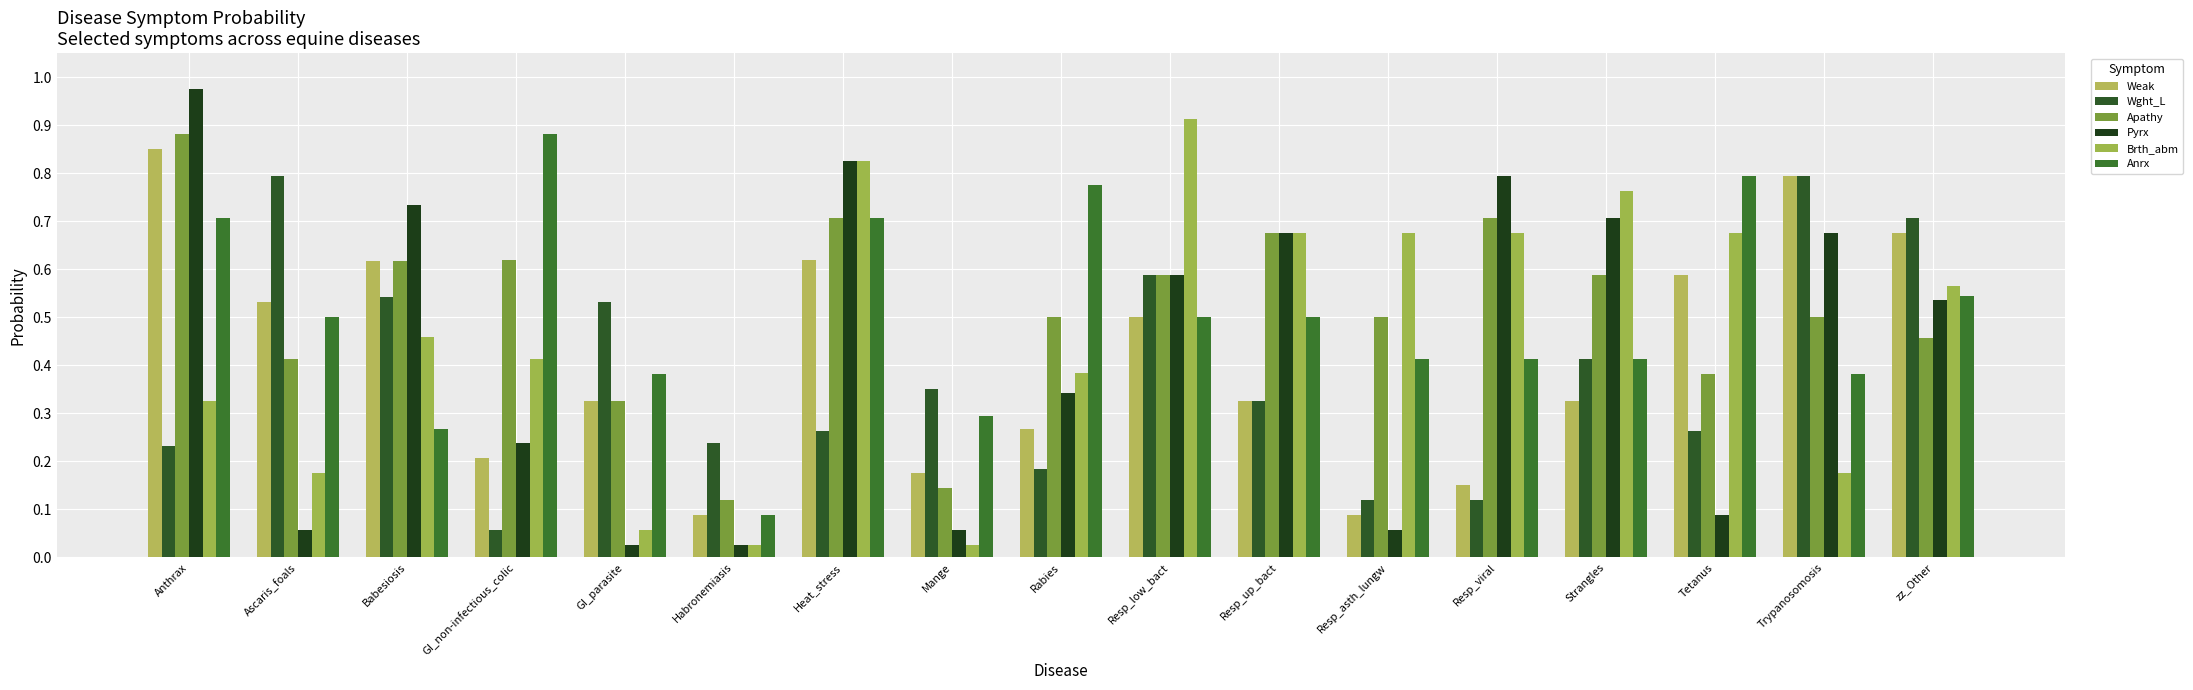

What is the spread (max minus min) of values at Resp_low_bact?

0.4